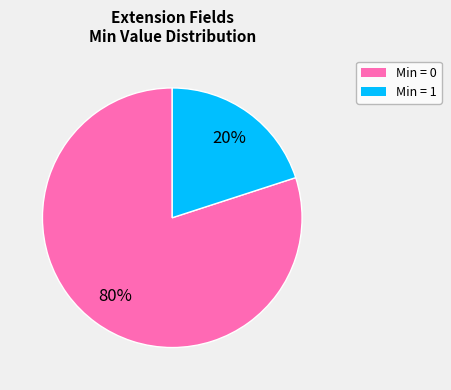

Is the sum of Min = 1 and Min = 0 greater than half?

Yes